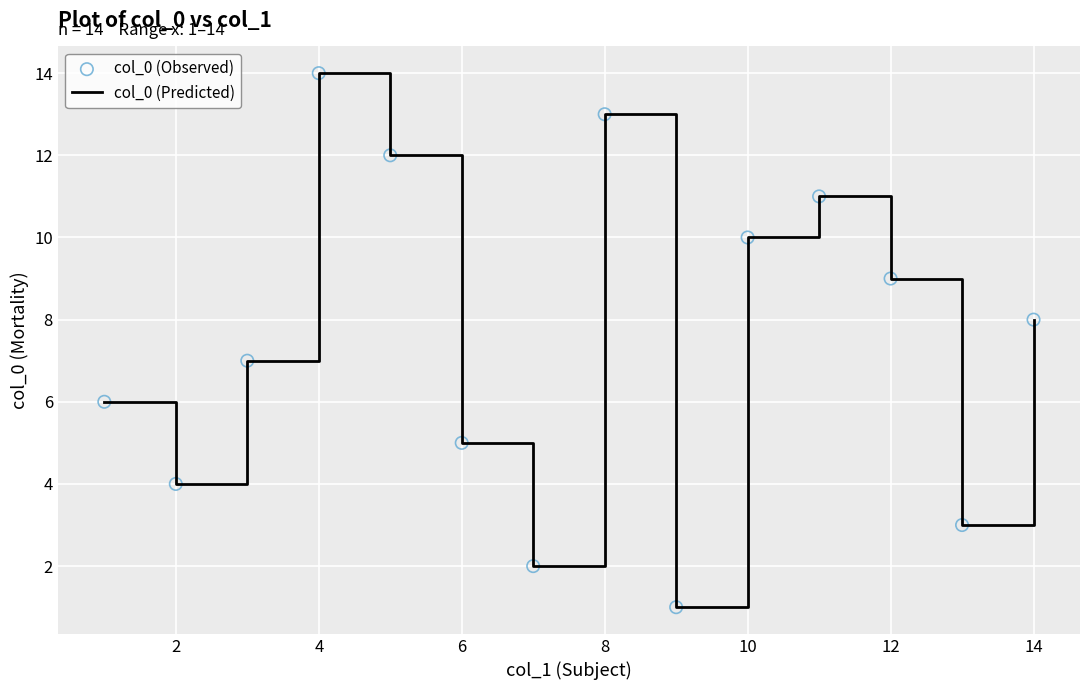

What is the greatest value displayed?

14